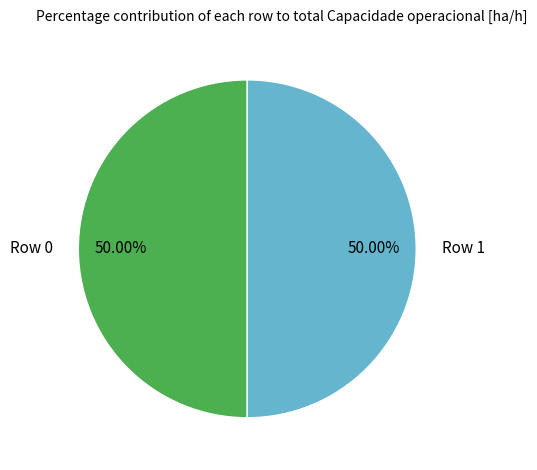

What is the ratio of the value at Row 0 to the value at Row 1?

1.0